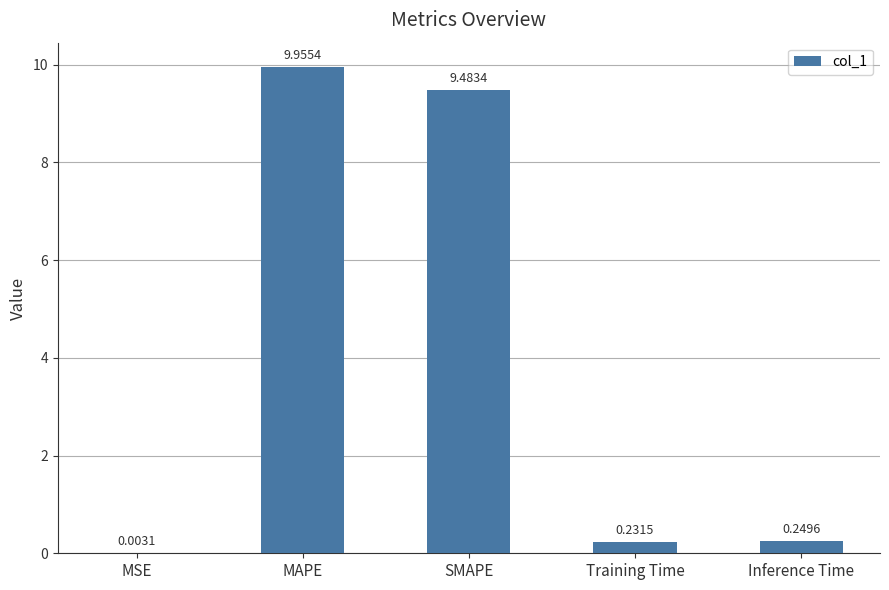

What is the sum of all values?

19.9